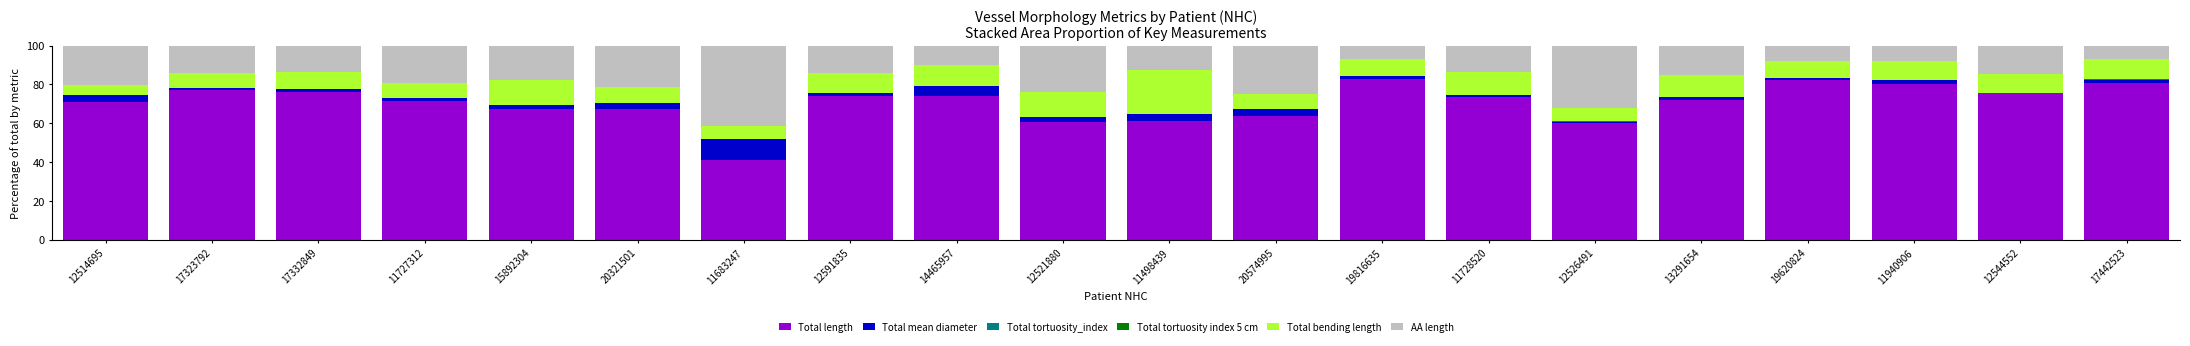

True or false: Total length has a value of 73.9 at 14465957.

True